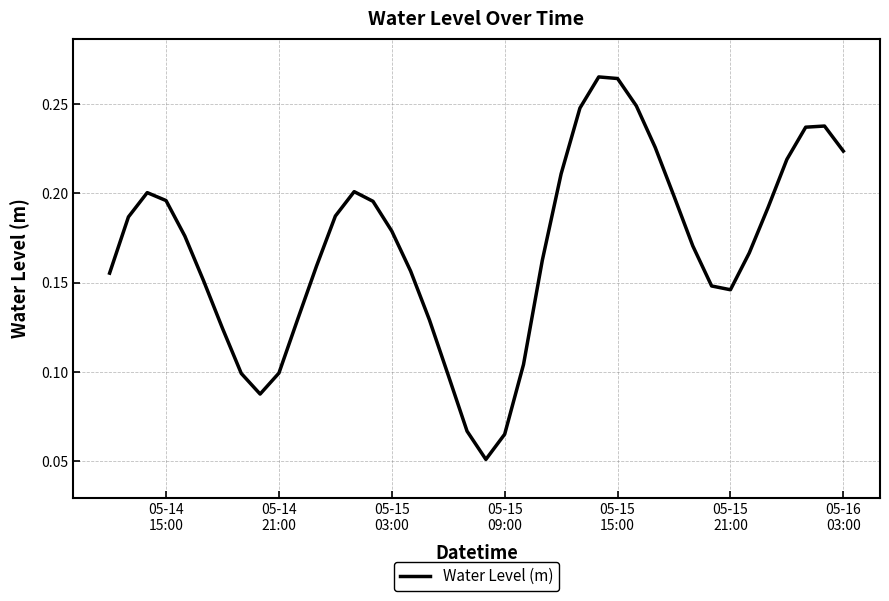

How many lines are shown in the chart?

1